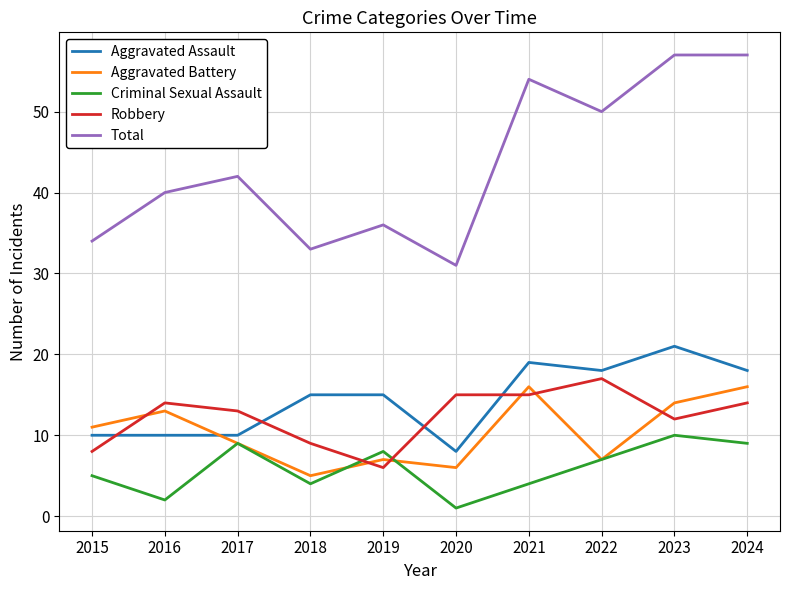

What is the sum of the Criminal Sexual Assault values at 2024 and 2021?

13